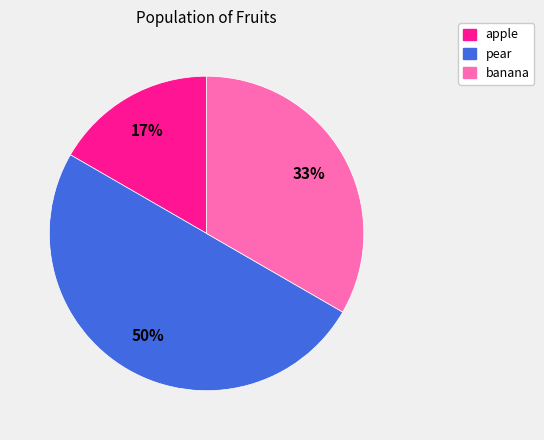

How many segments does this pie chart have?

3